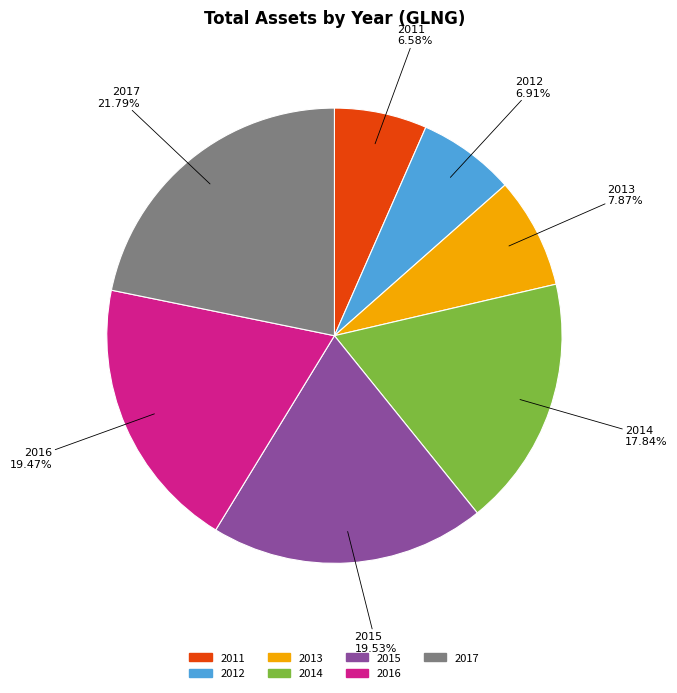

Is there a majority slice in this chart?

No